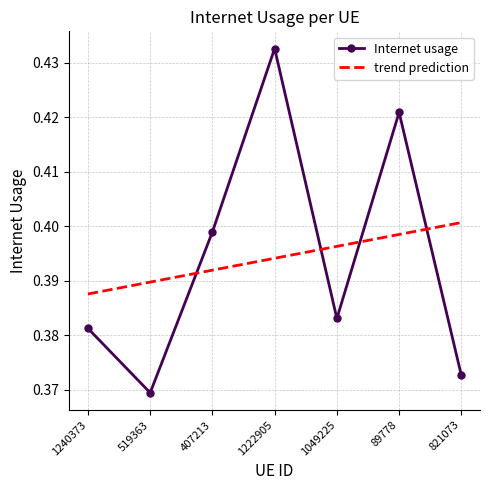

After their last crossing, which series has the higher values: trend prediction or Internet usage?

trend prediction